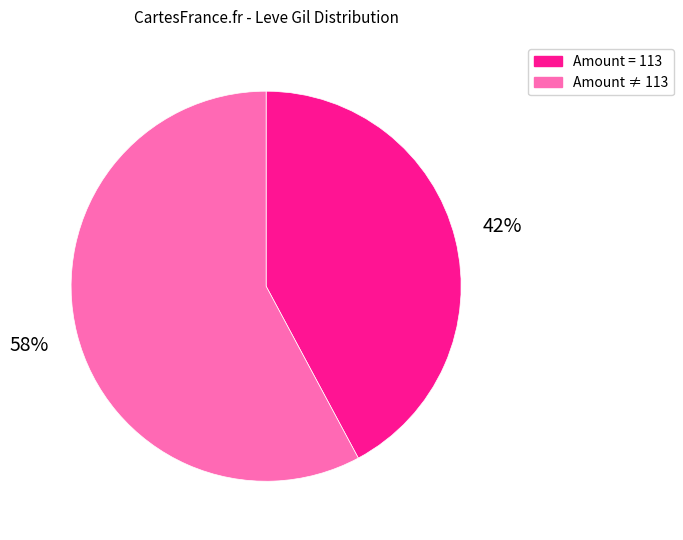

Between Amount ≠ 113 and Amount = 113, which is larger?

Amount ≠ 113